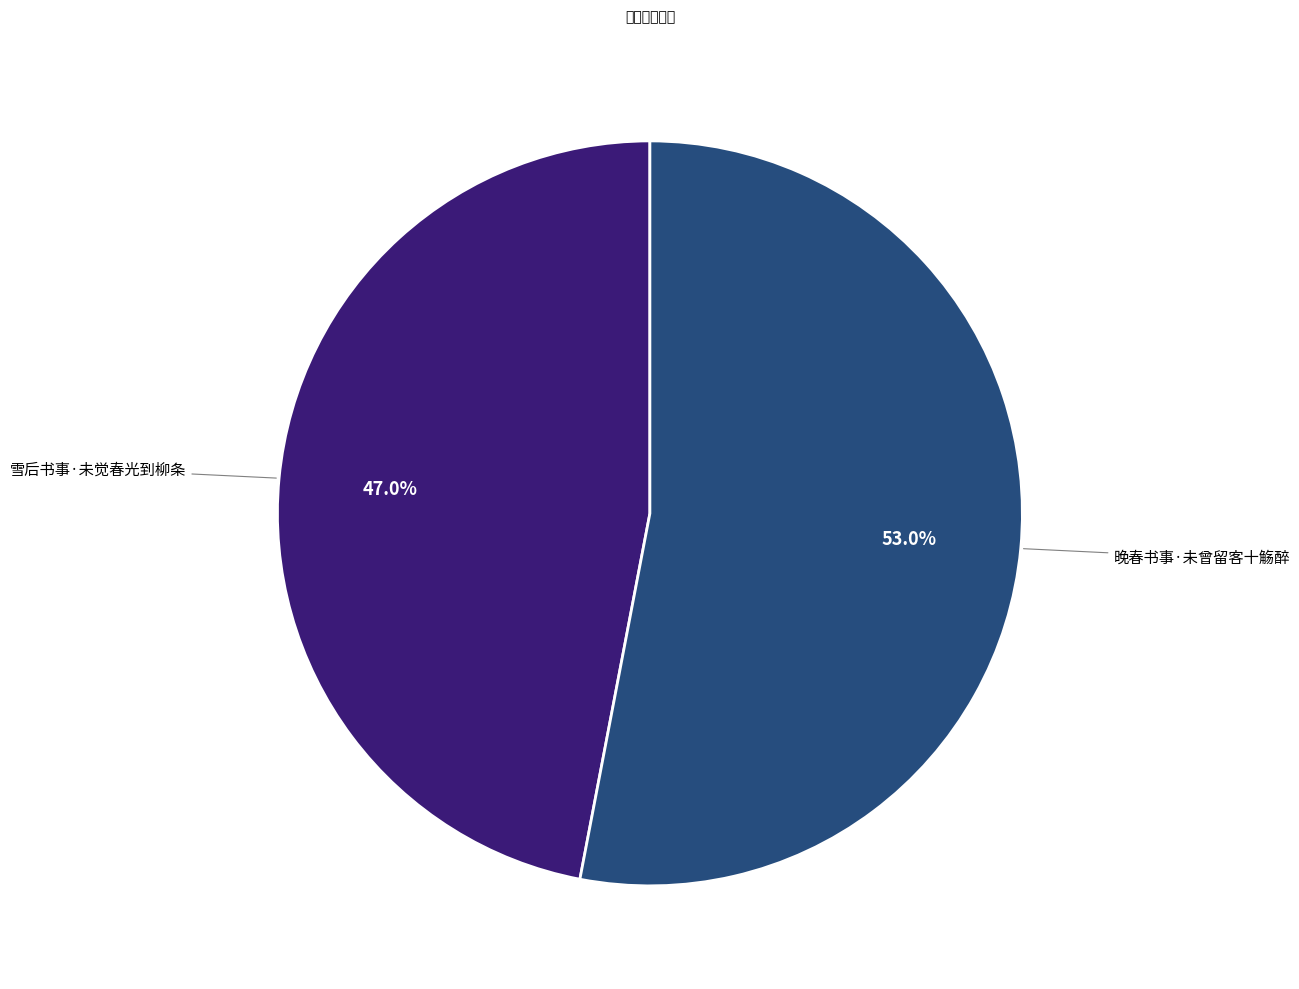

Is it true that 晚春书事·未曾留客十觞醉 is 53% of the pie?

True